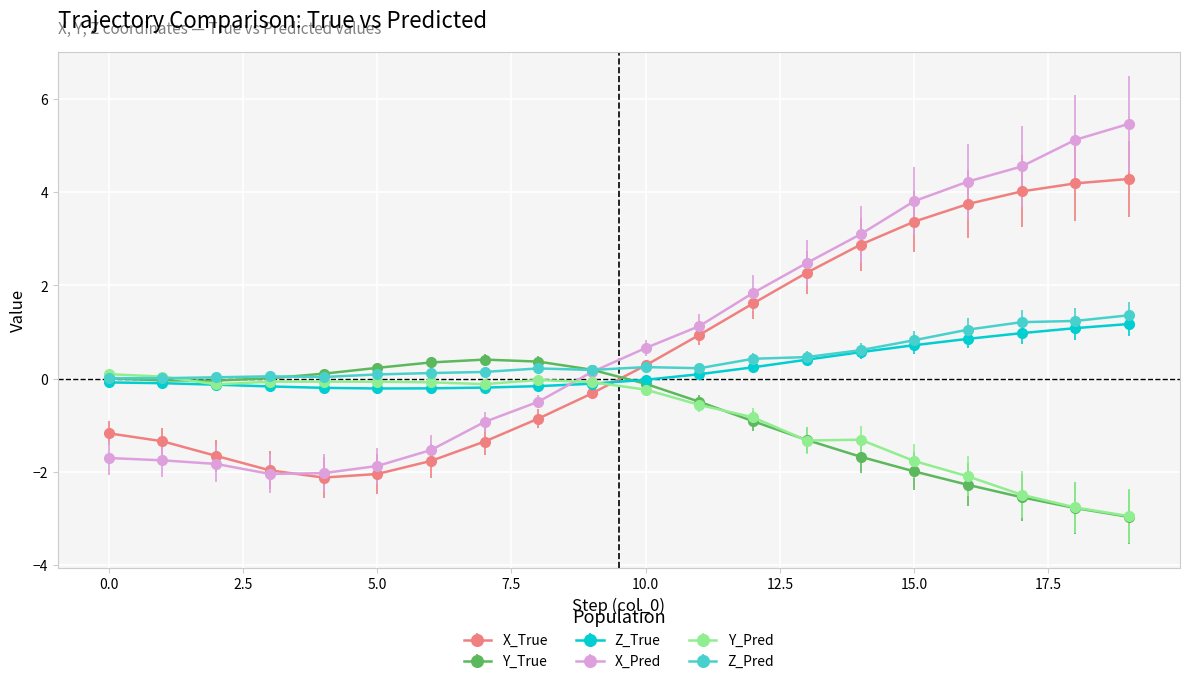

What is the maximum value shown in the chart?

5.5